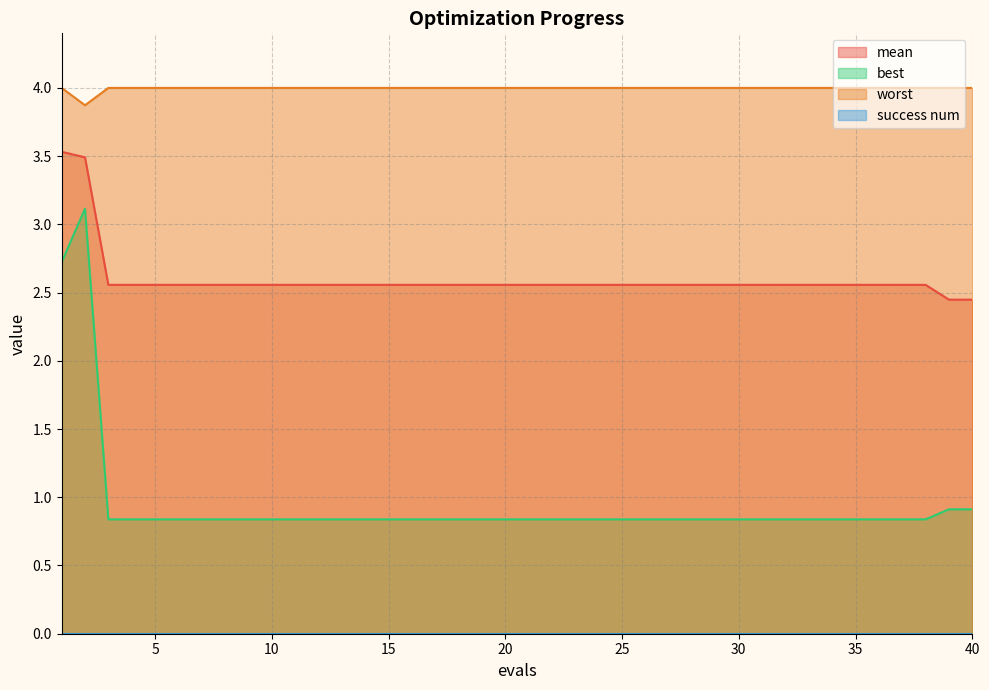

What is the value of the mean point at the 24th from the left?

2.6